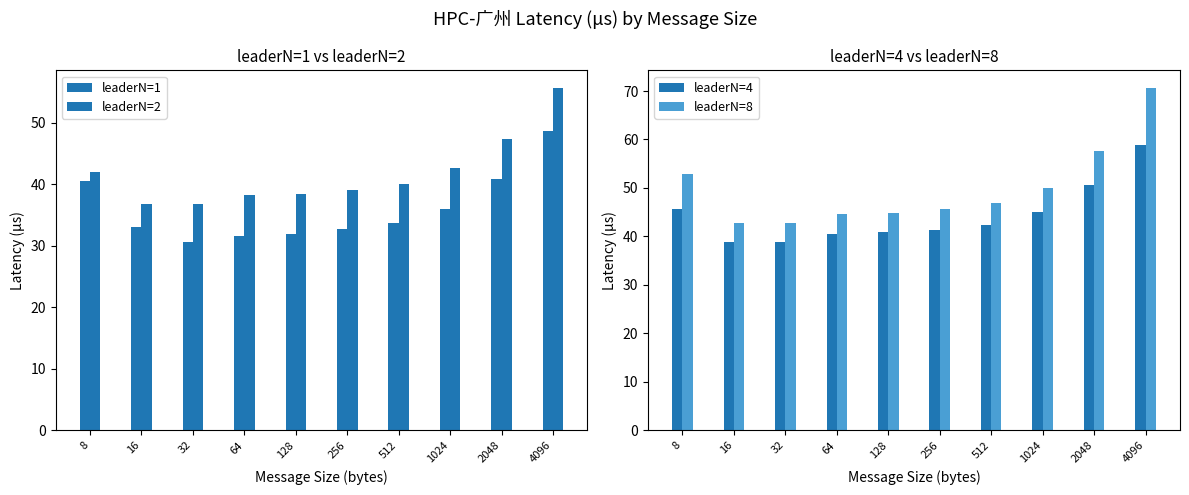

At which label does leaderN=4 reach its minimum?

32